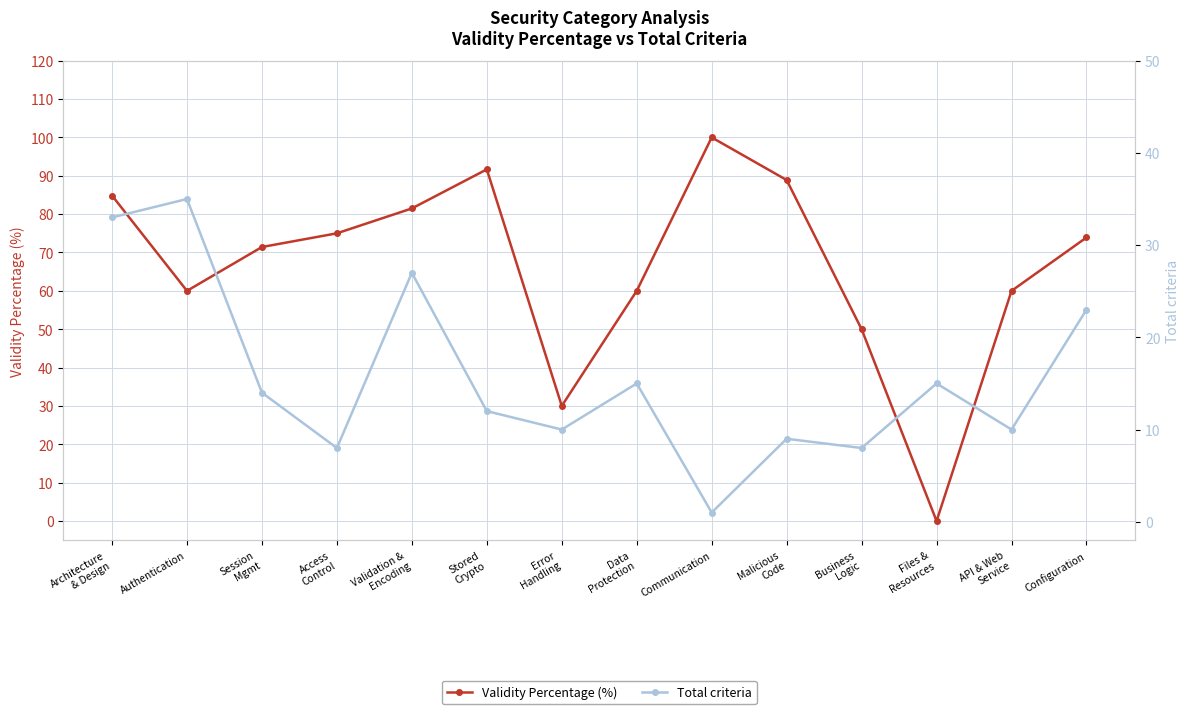

How many values in the Validity Percentage (%) series are below 73?

7